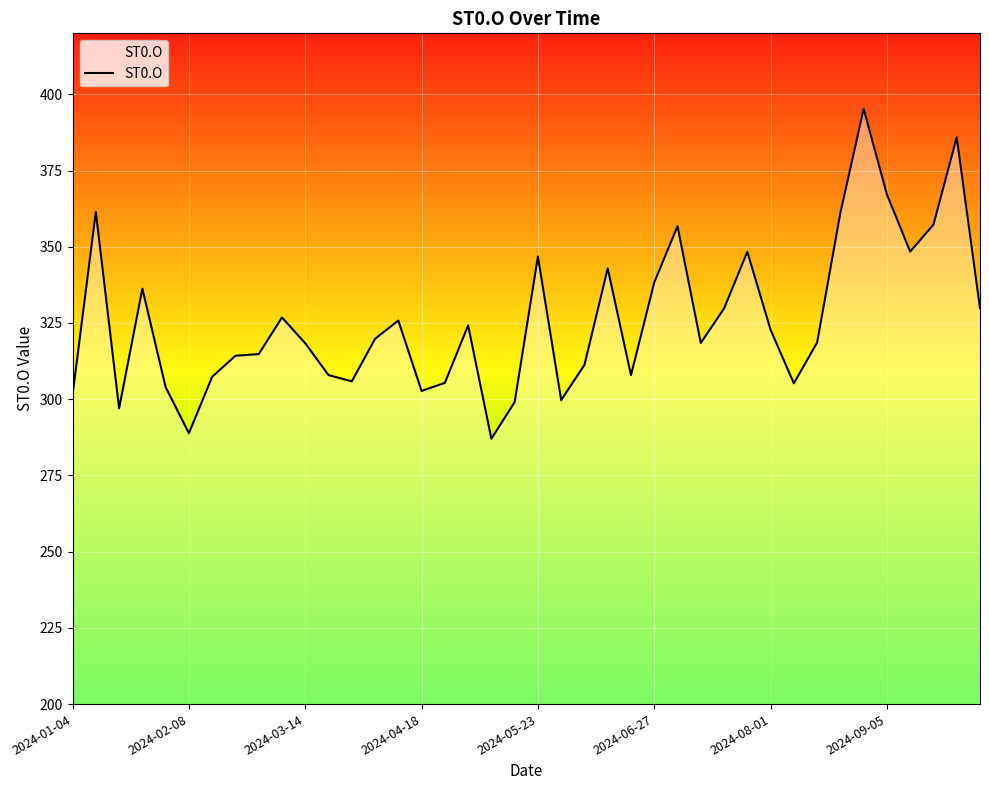

Is this an area chart (filled region under the line)?

Yes